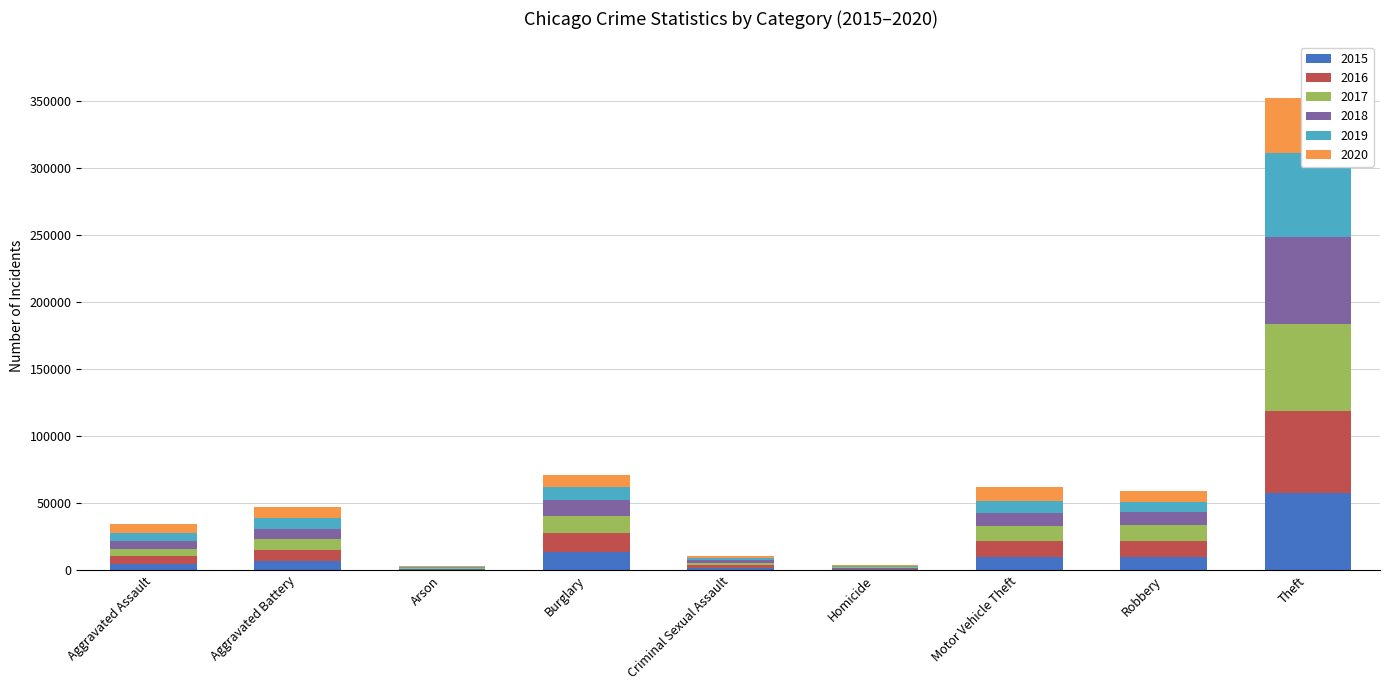

What is the sum of all 2019 values?

105553